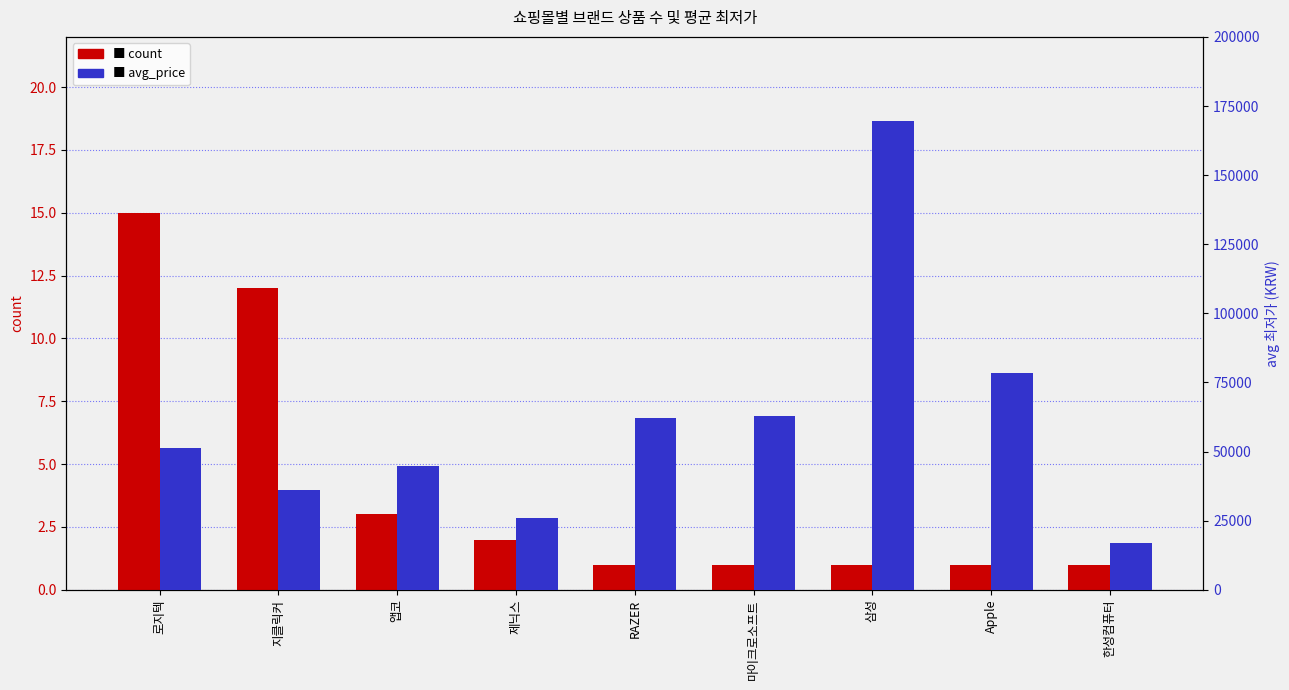

Reading left to right, transcribe all the data shown in this chart.

count: 15	12	3	2	1	1	1	1	1
avg_price: 51447	35960	44900	25990	62000	62740	169700	78320	16900